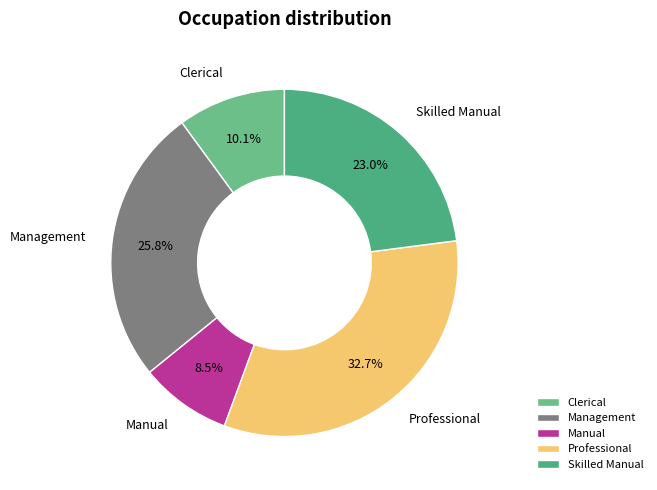

Which category has the biggest portion of the pie?

Professional